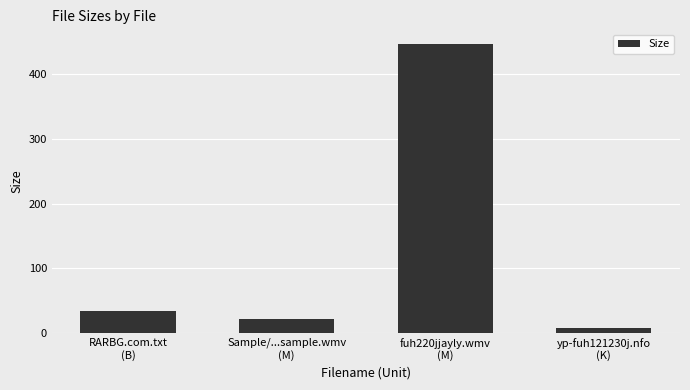

Where is the data nearest to the value 227?

RARBG.com.txt
(B)